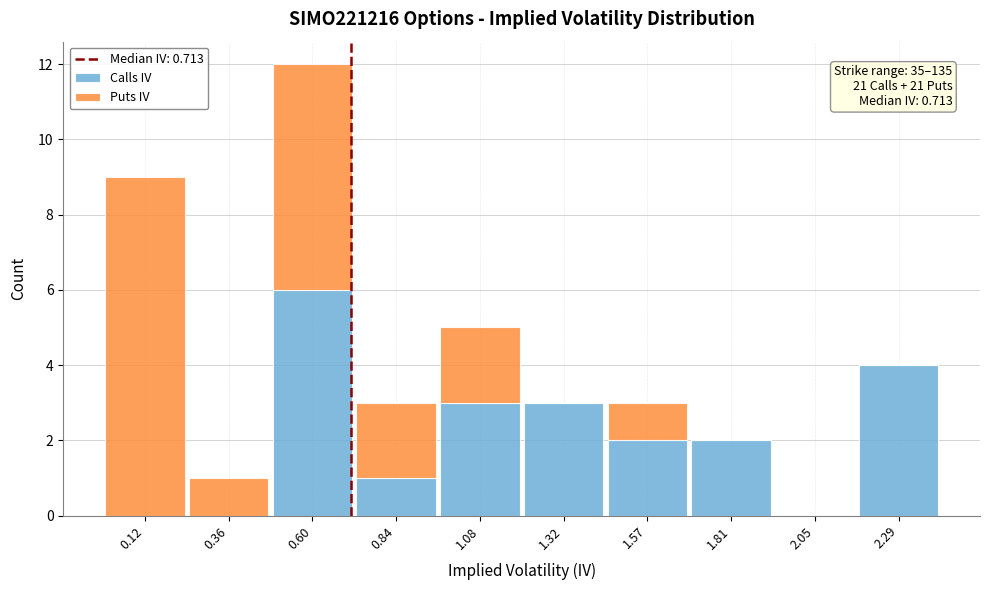

Which range on the x-axis has the tallest stacked bar (by total height)?

0.50 to 0.70